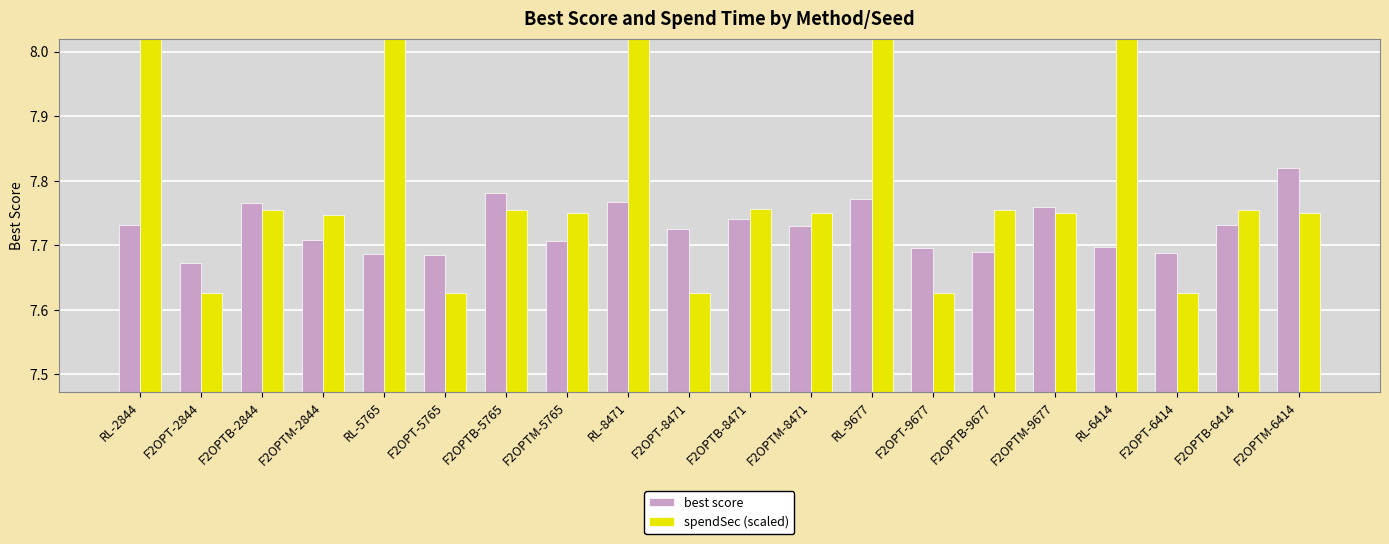

Reading left to right, list all the values displayed in this chart.

best score: 7.7	7.7	7.8	7.7	7.7	7.7	7.8	7.7	7.8	7.7	7.7	7.7	7.8	7.7	7.7	7.8	7.7	7.7	7.7	7.8
spendSec (scaled): 8.8	7.6	7.8	7.7	9.0	7.6	7.8	7.8	8.8	7.6	7.8	7.7	9.0	7.6	7.8	7.7	9.1	7.6	7.8	7.7